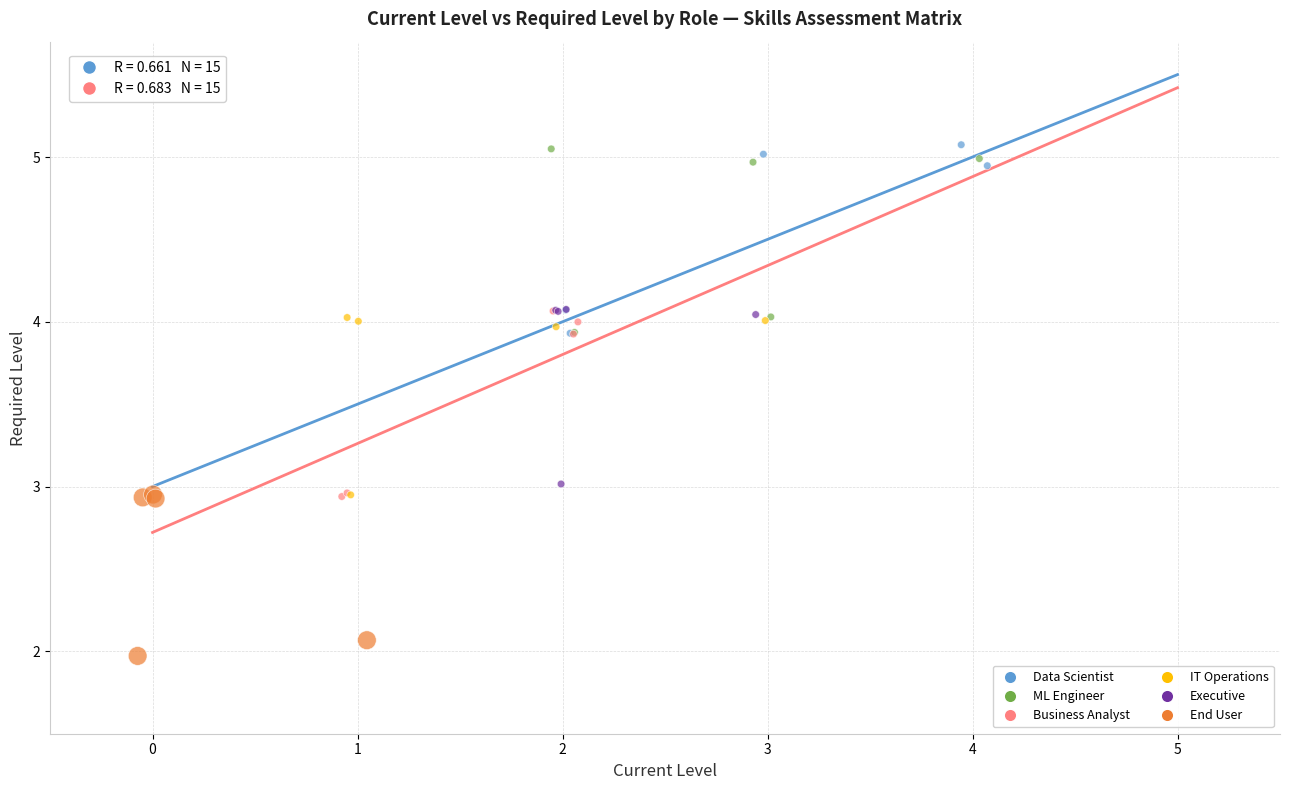

What are all the series names shown in the legend?

Data Scientist, ML Engineer, Business Analyst, IT Operations, Executive, End User